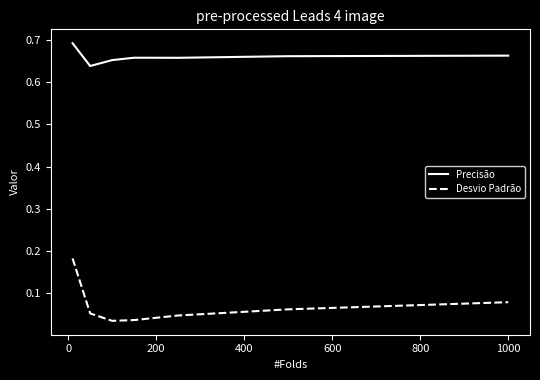

Which series has the largest range (max minus min)?

Desvio Padrão